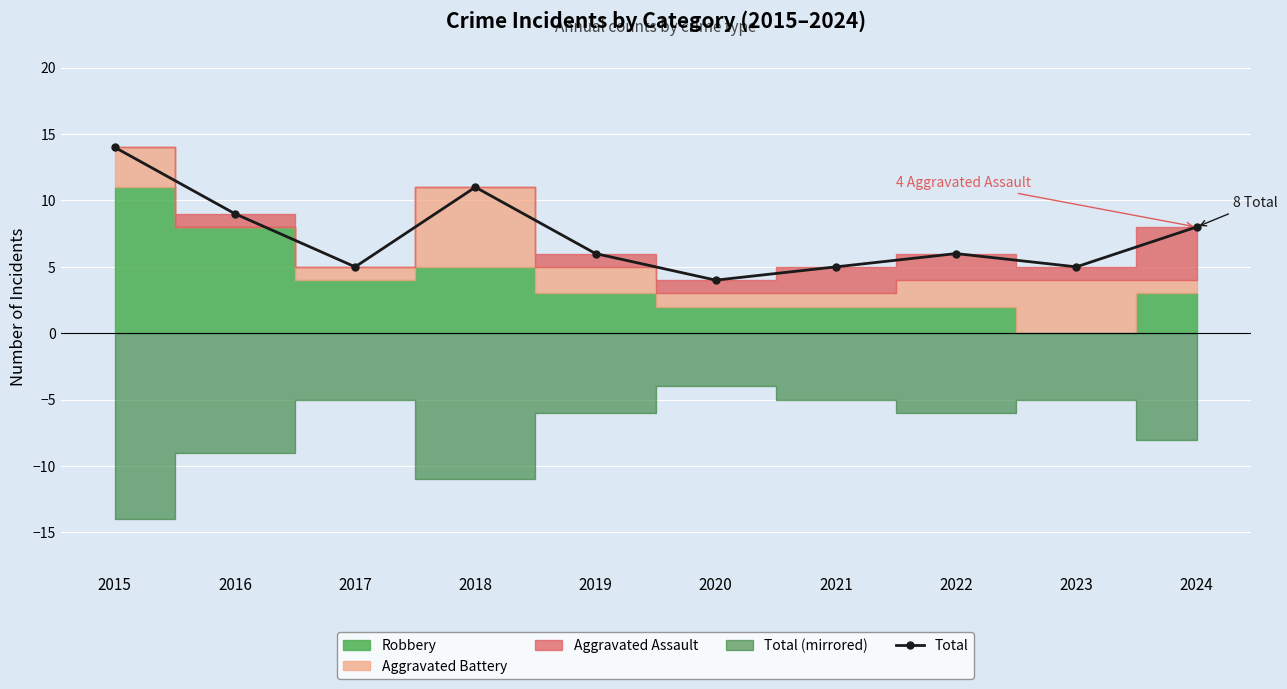

Reading right to left, extract all data points from this chart.

8	5	6	5	4	6	11	5	9	14